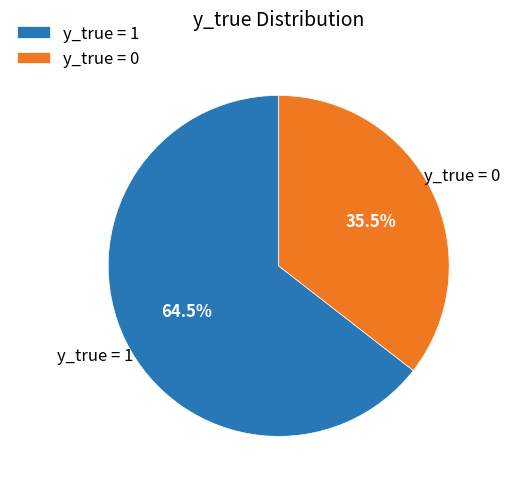

Which category has the biggest portion of the pie?

y_true = 1